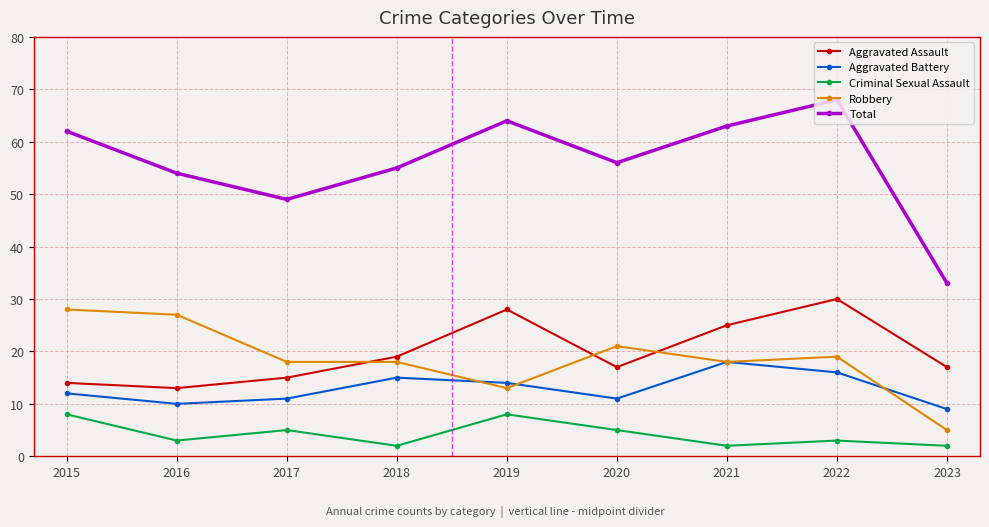

The value of Aggravated Battery at 2018 is 15. True or false?

True